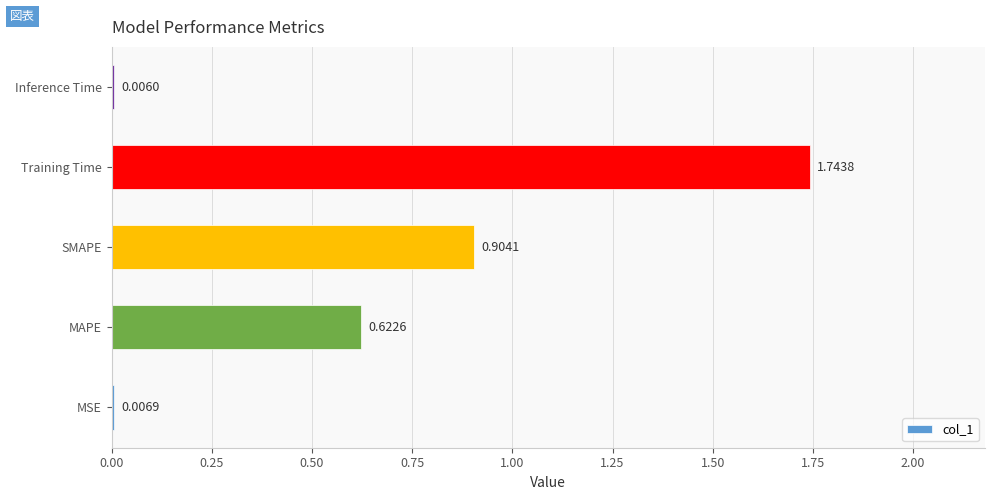

What is the change in value from SMAPE to Inference Time?

-0.9